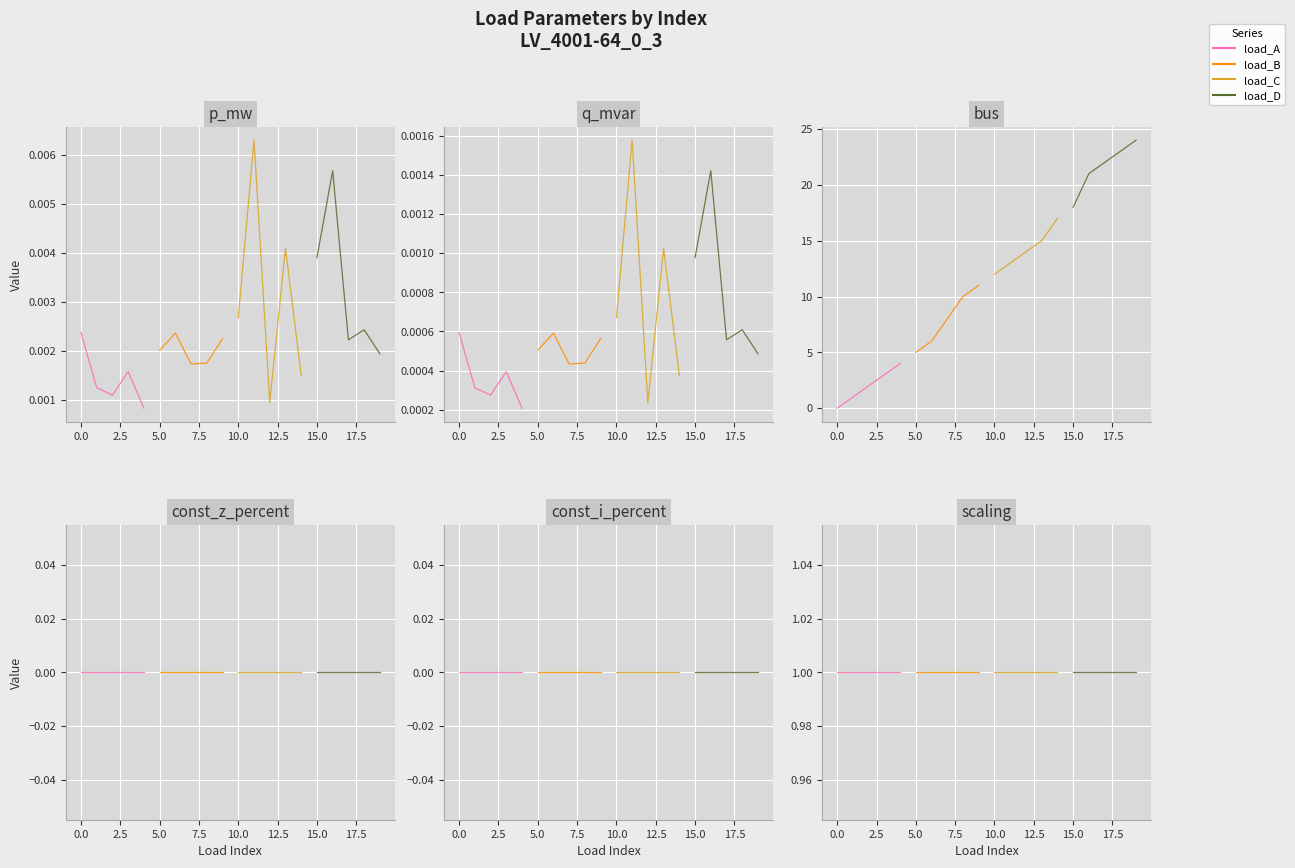

Rank the series at 4 from highest to lowest value.

bus, scaling, p_mw, q_mvar, const_z_percent, const_i_percent